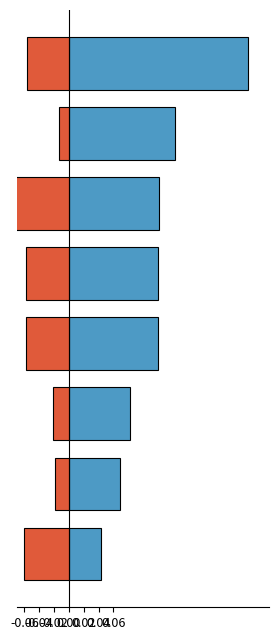

Reading left to right, what are all the values shown in this chart?

Positive PIE: 0.2	0.1	0.1	0.1	0.1	0.1	0.1	0.0
Negative PIE: -0.1	-0.0	-0.1	-0.1	-0.1	-0.0	-0.0	-0.1